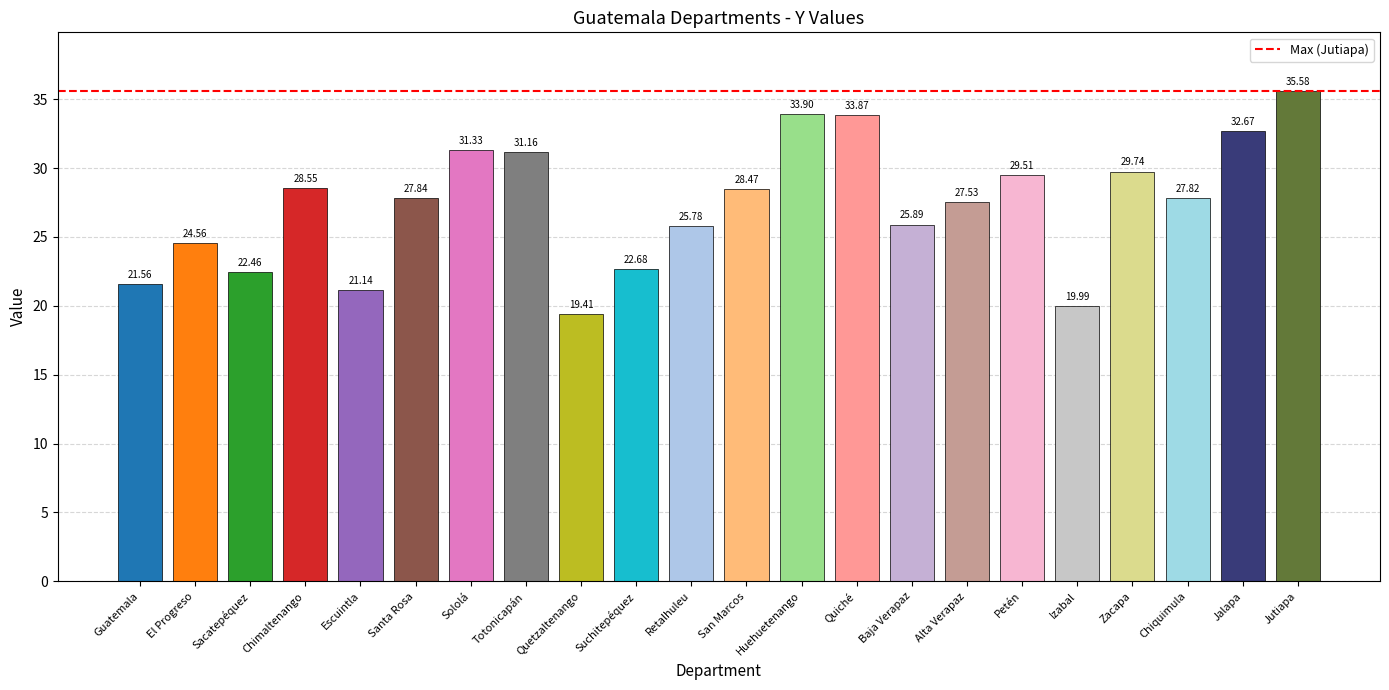

Rank the categories by value from highest to lowest.

Jutiapa, Huehuetenango, Quiché, Jalapa, Sololá, Totonicapán, Zacapa, Petén, Chimaltenango, San Marcos, Santa Rosa, Chiquimula, Alta Verapaz, Baja Verapaz, Retalhuleu, El Progreso, Suchitepéquez, Sacatepéquez, Guatemala, Escuintla, Izabal, Quetzaltenango